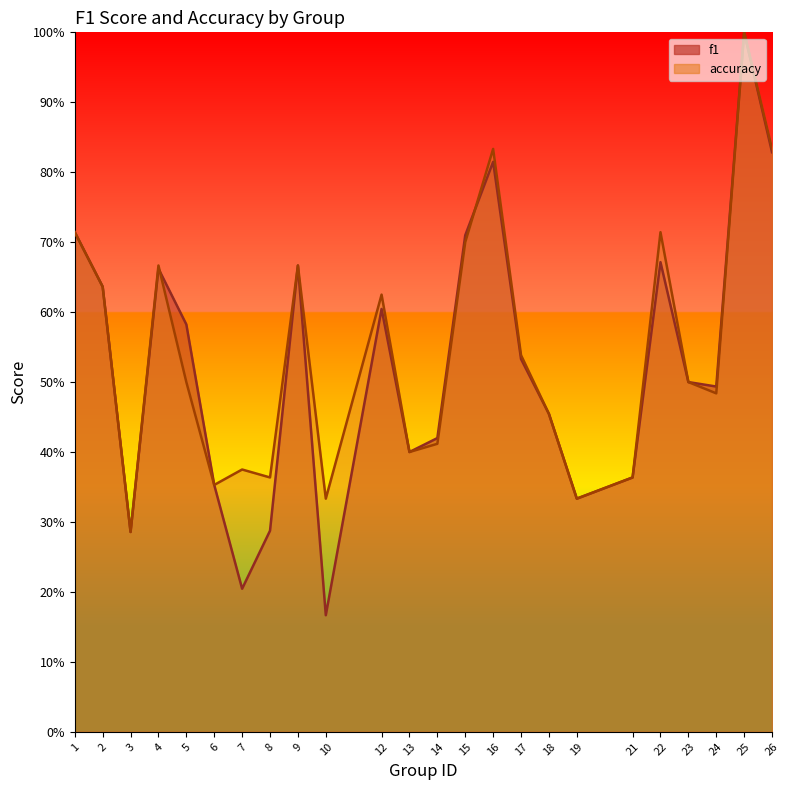

What are all the series names shown in the legend?

f1, accuracy